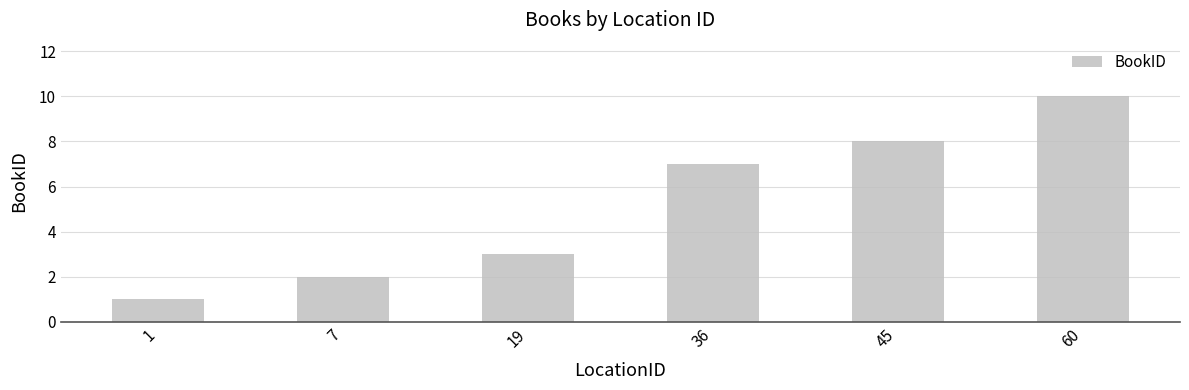

How many categories are shown in the chart?

6